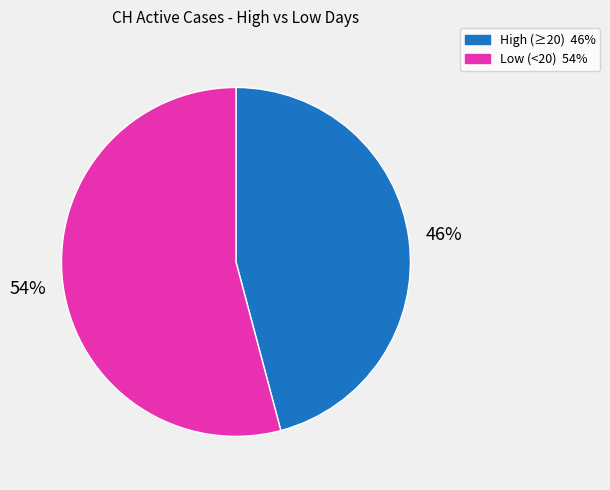

To the nearest percent, what is the difference between the largest and smallest slice percentages?

8%